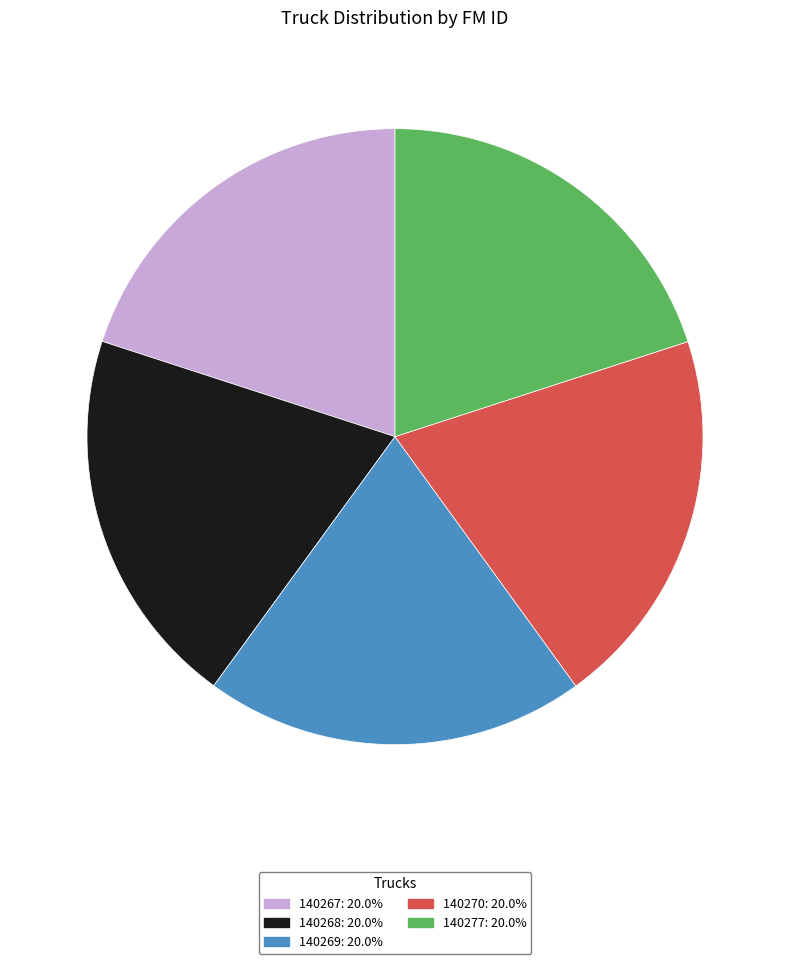

Approximately how many times larger is the value at 140277 compared to 140269?

1.0